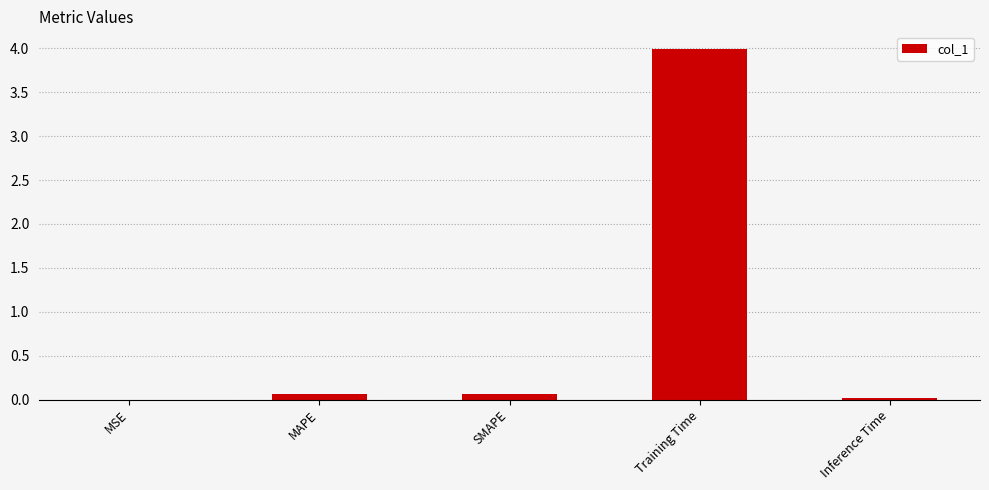

What is the approximate value at Training Time?

4.0